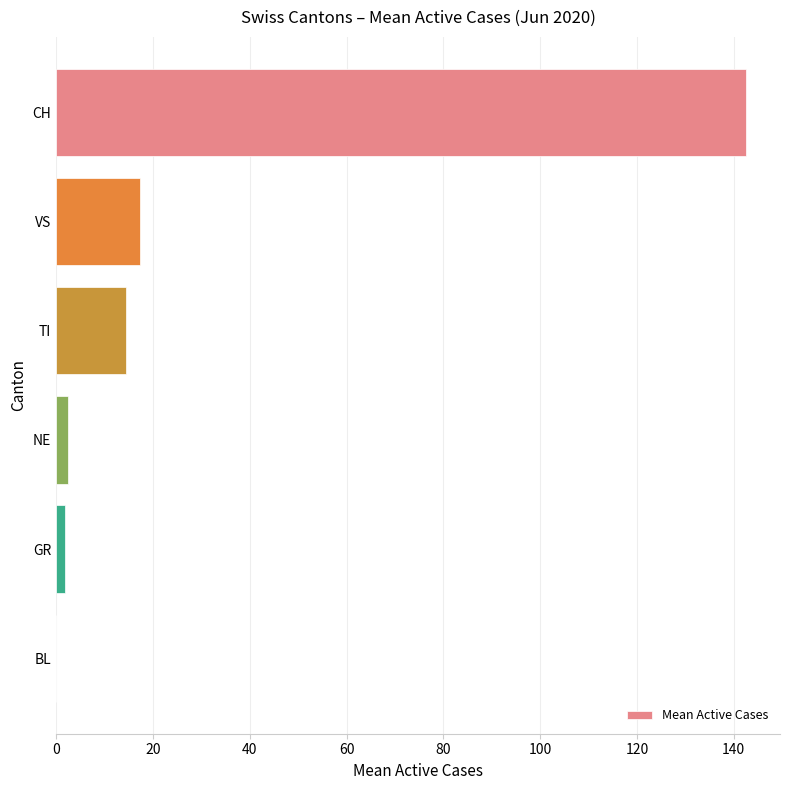

Which label corresponds to the largest value in the chart?

CH